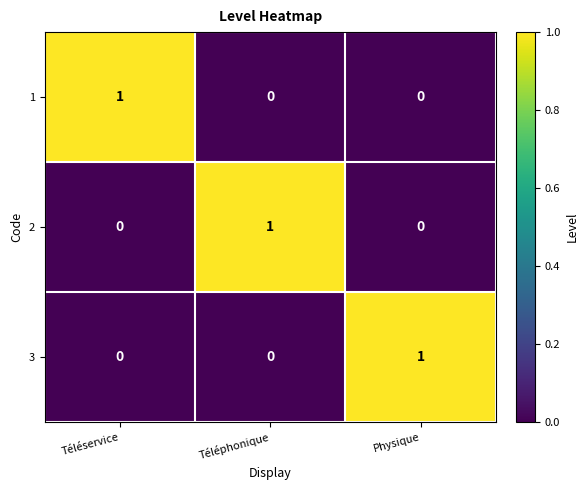

Reading left to right, list all the values displayed in this chart.

1: Téléservice=1	Téléphonique=0	Physique=0
2: Téléservice=0	Téléphonique=1	Physique=0
3: Téléservice=0	Téléphonique=0	Physique=1